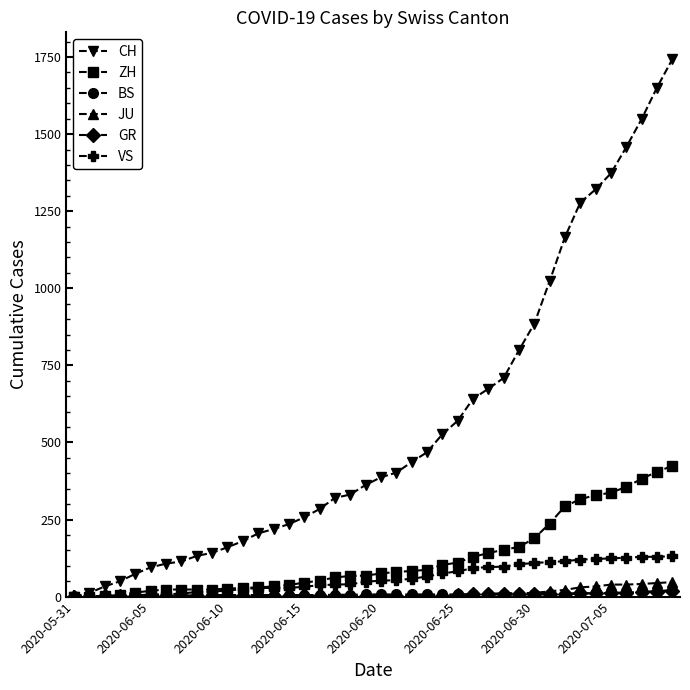

At how many categories does at least one series exceed 1125?

8